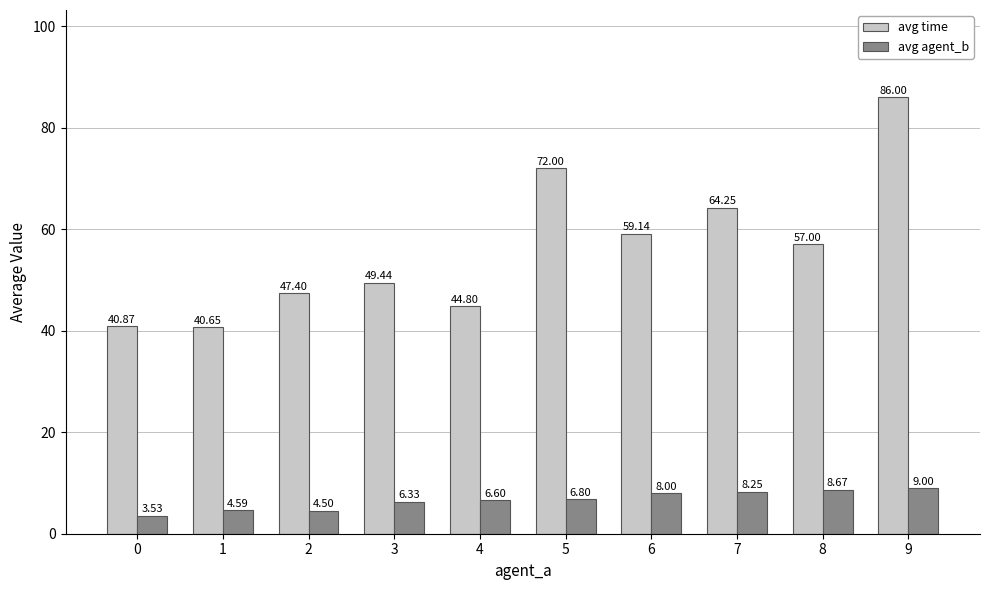

Which series has the widest spread of values?

avg time